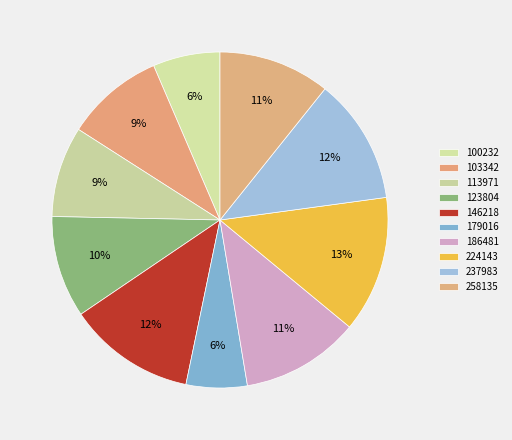

How many segments does this pie chart have?

10